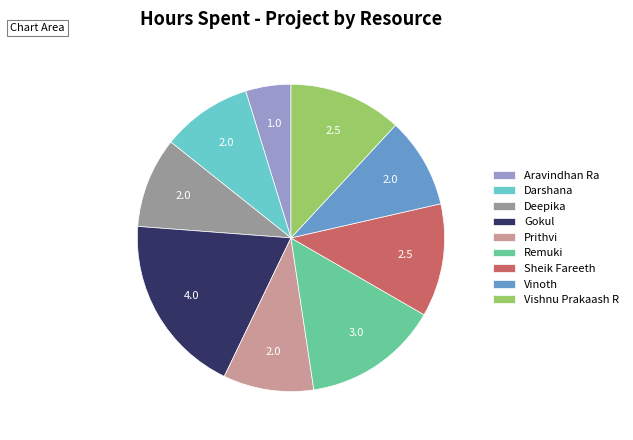

Is it true that Deepika is 10% of the pie?

True